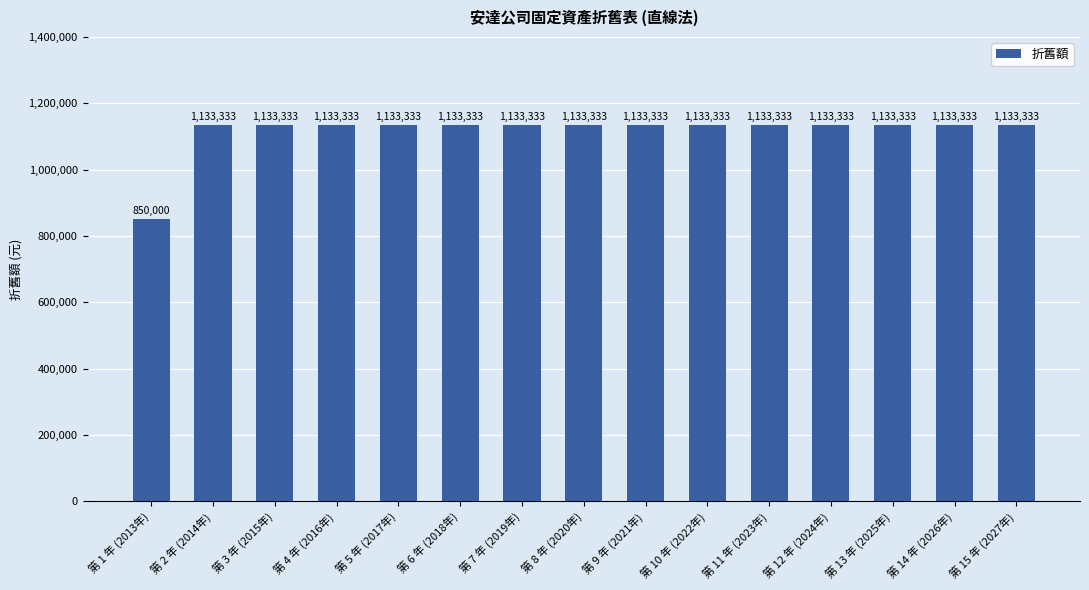

What is the value of the 9th bar from the left?

1133333.3